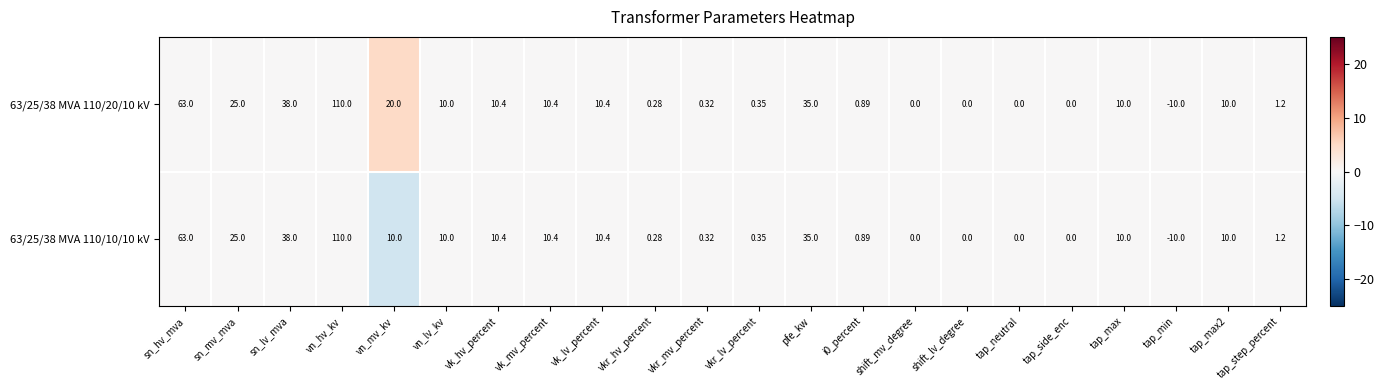

Is the value of 63/25/38 MVA 110/20/10 kV at shift_mv_degree greater than the value of 63/25/38 MVA 110/10/10 kV at vk_hv_percent?

No